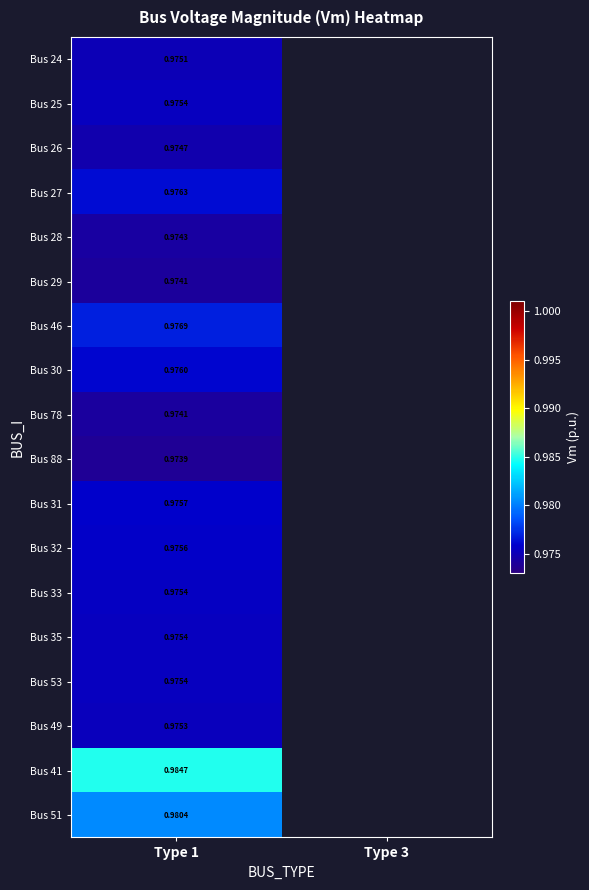

At how many categories does at least one series exceed 0?

1